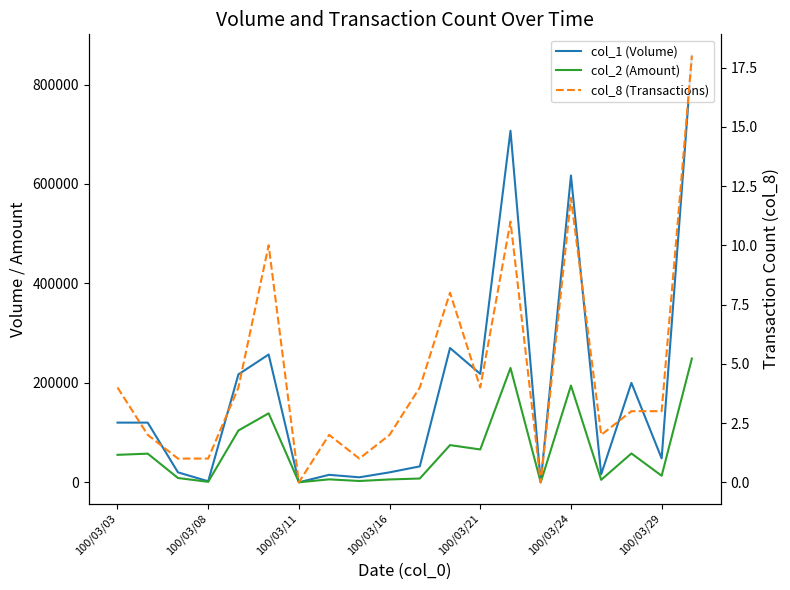

What is the spread (max minus min) of values at 19?

857982